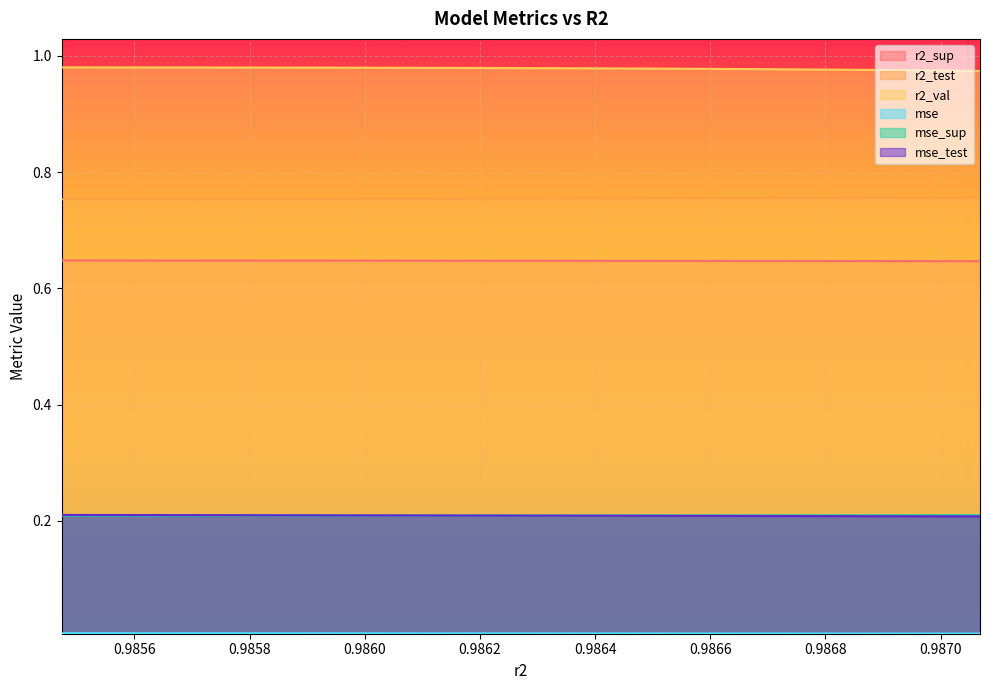

The mse series shows 0.0 at 0.9868188350044006. True or false?

True